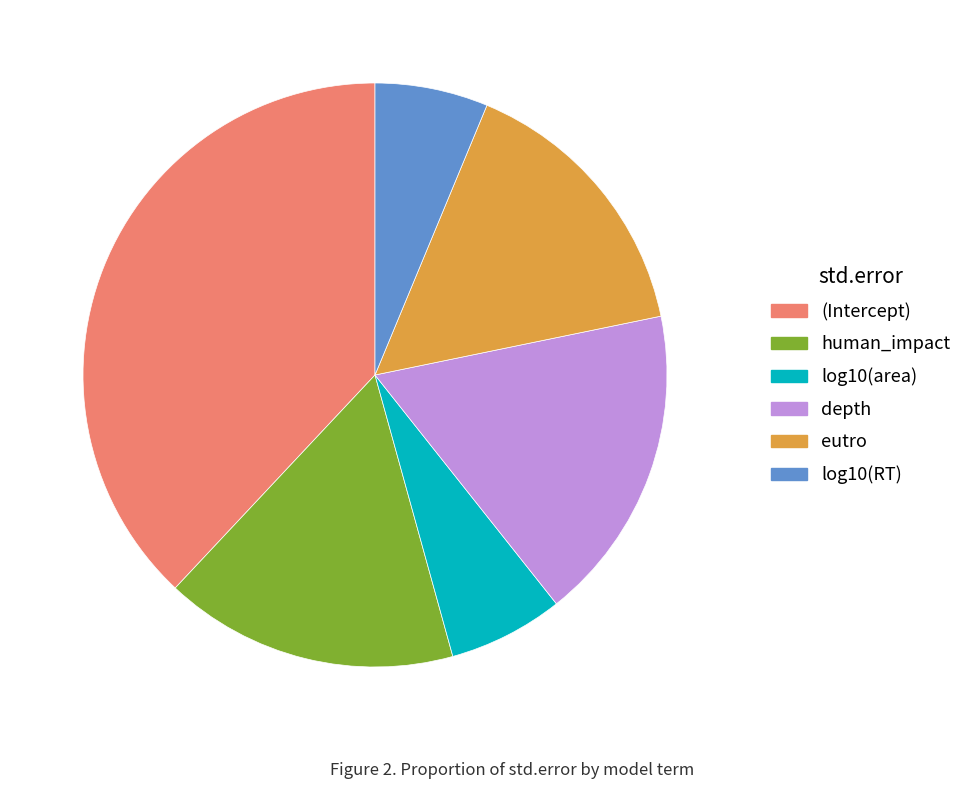

Combined, do human_impact and log10(area) account for over 50%?

No